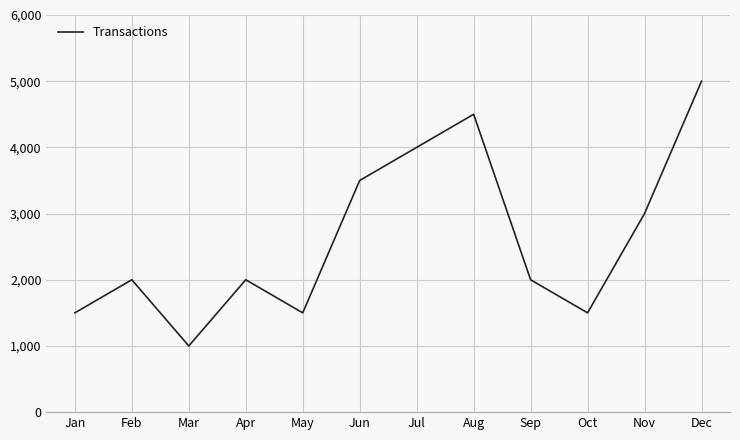

How many interior local valleys (lower than both neighbors) does the data have?

3